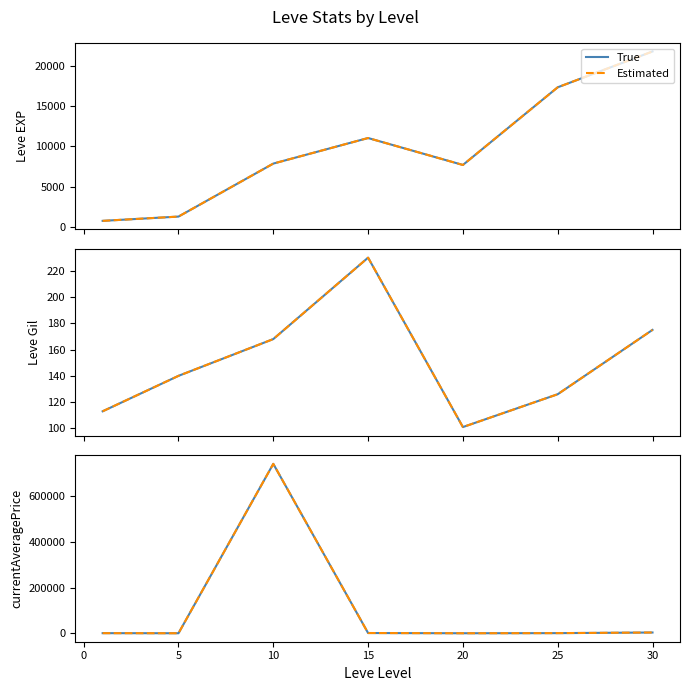

What is the value of the True point at the 4th from the left?

988.0